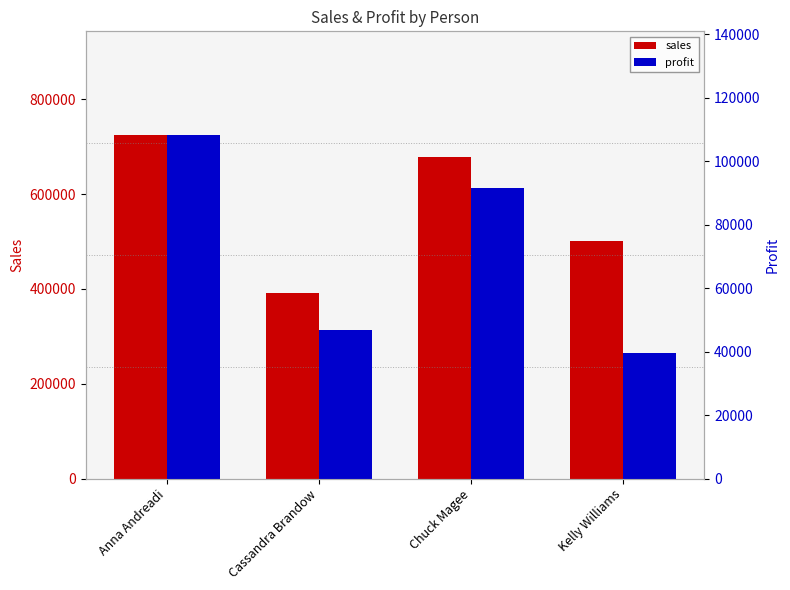

Which series has the largest range (max minus min)?

sales